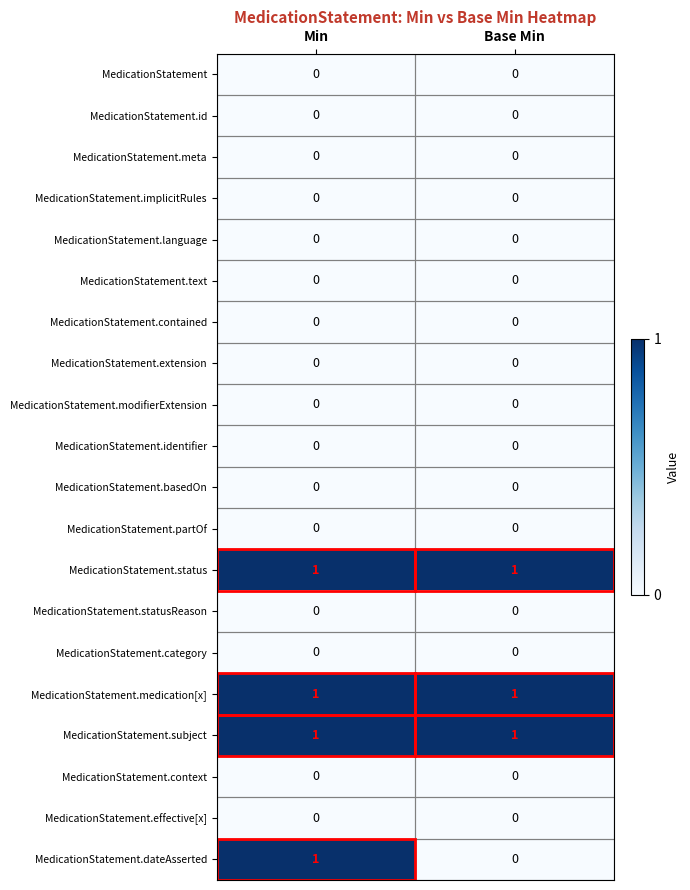

True or false: MedicationStatement.id has a value of 0 at Min.

True